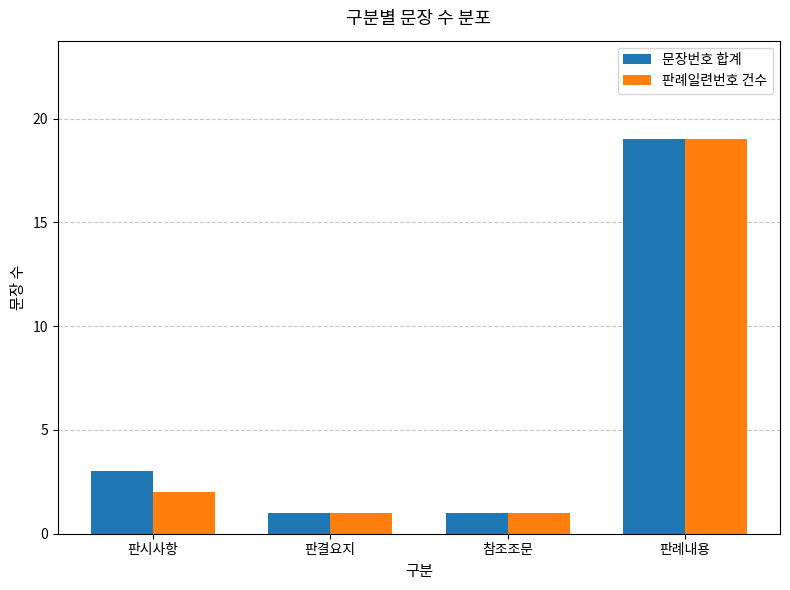

How many values in the 문장번호 합계 series are below 3?

2